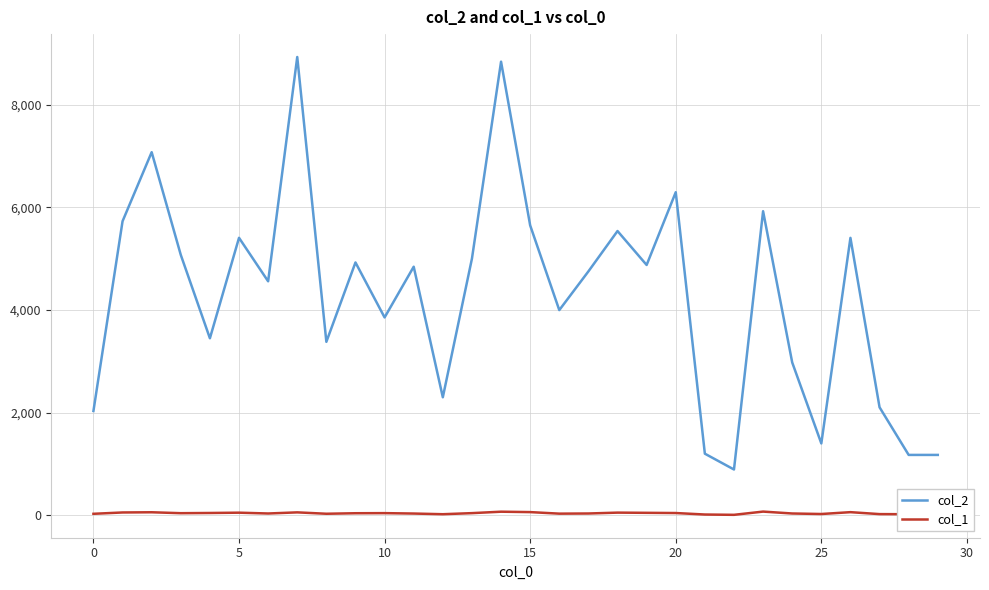

List the series in order of their overall mean, highest first.

col_2, col_1